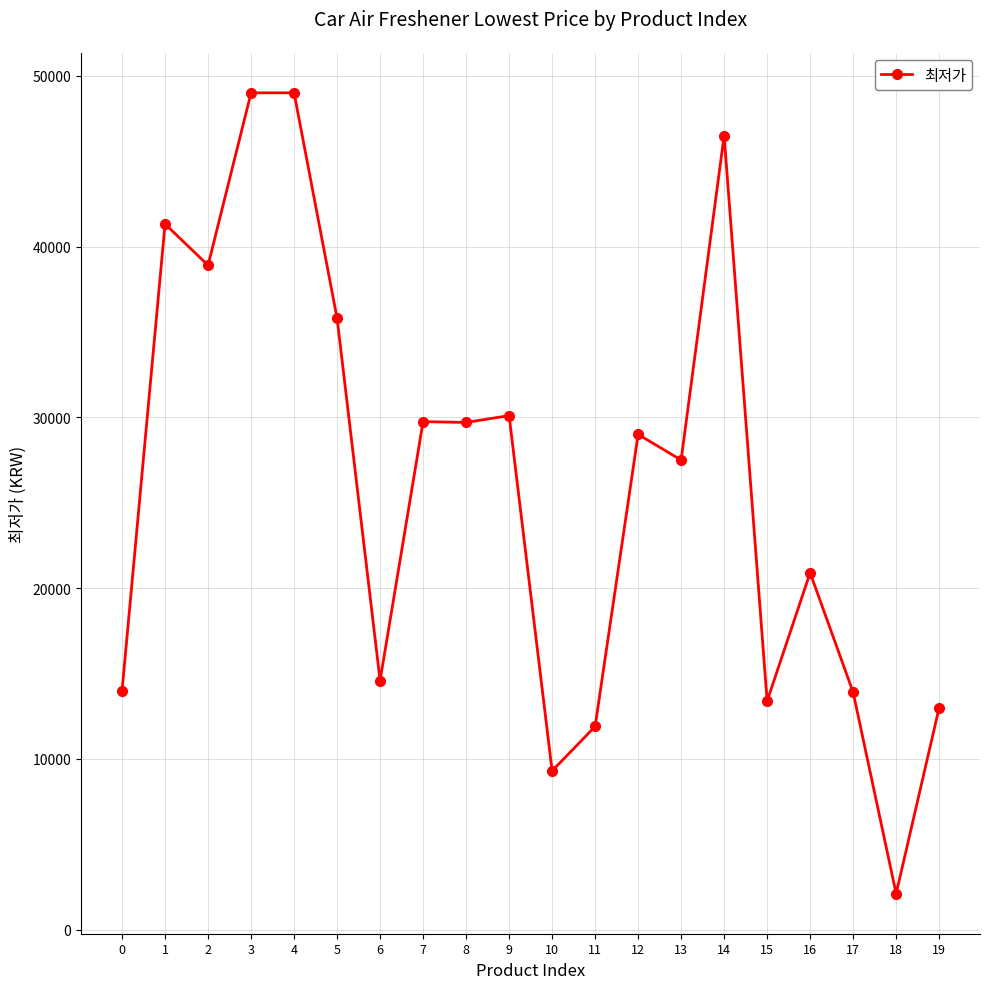

Is this an area chart (filled region under the line)?

No